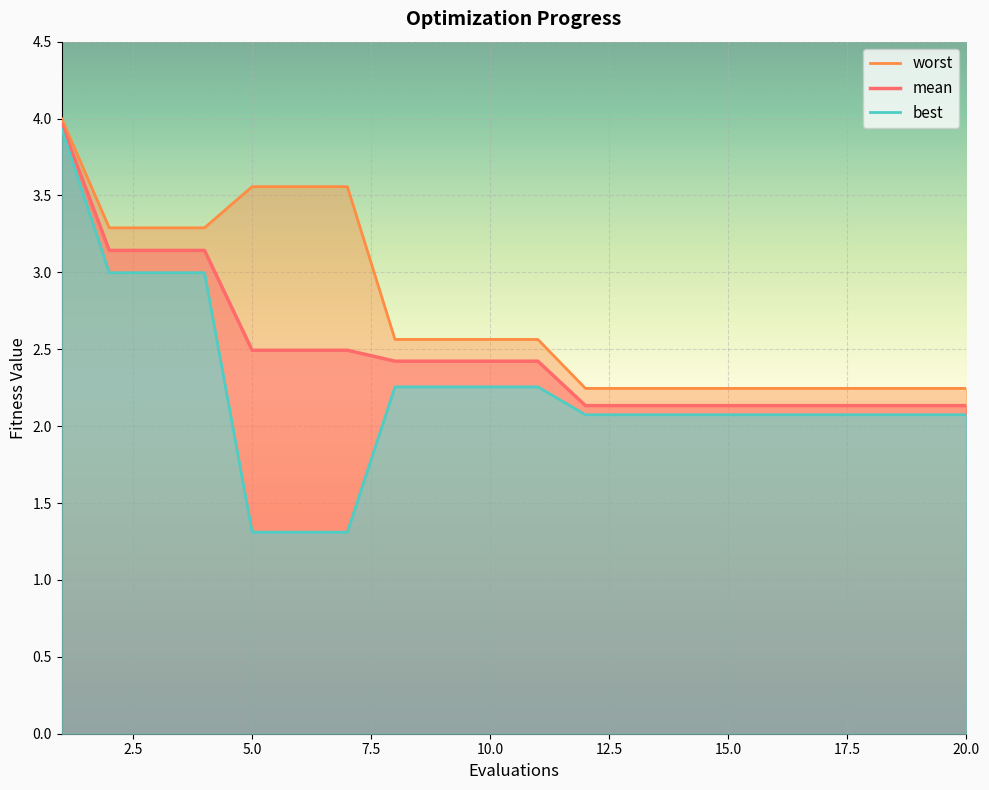

True or false: mean and best cross at least once.

False